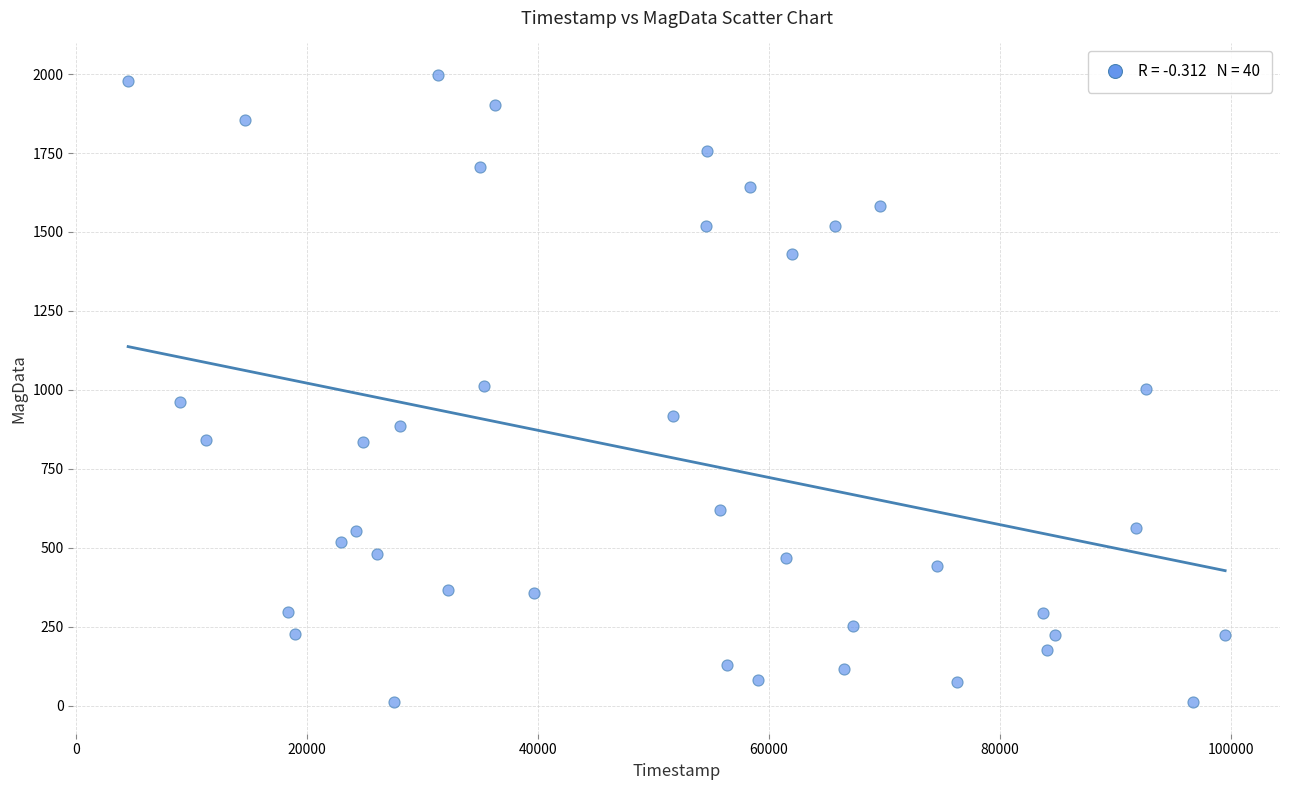

What is the range of Y values (max minus min)?

1987.4